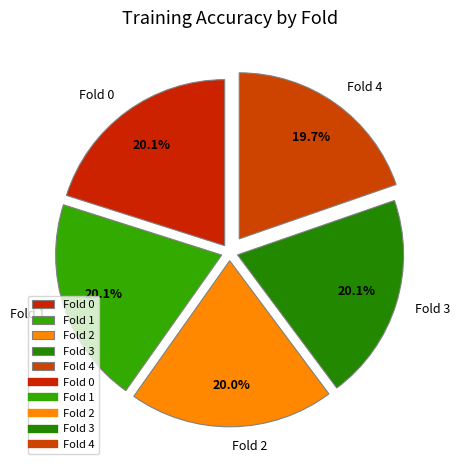

True or false: Fold 2 accounts for 5% of the total.

False